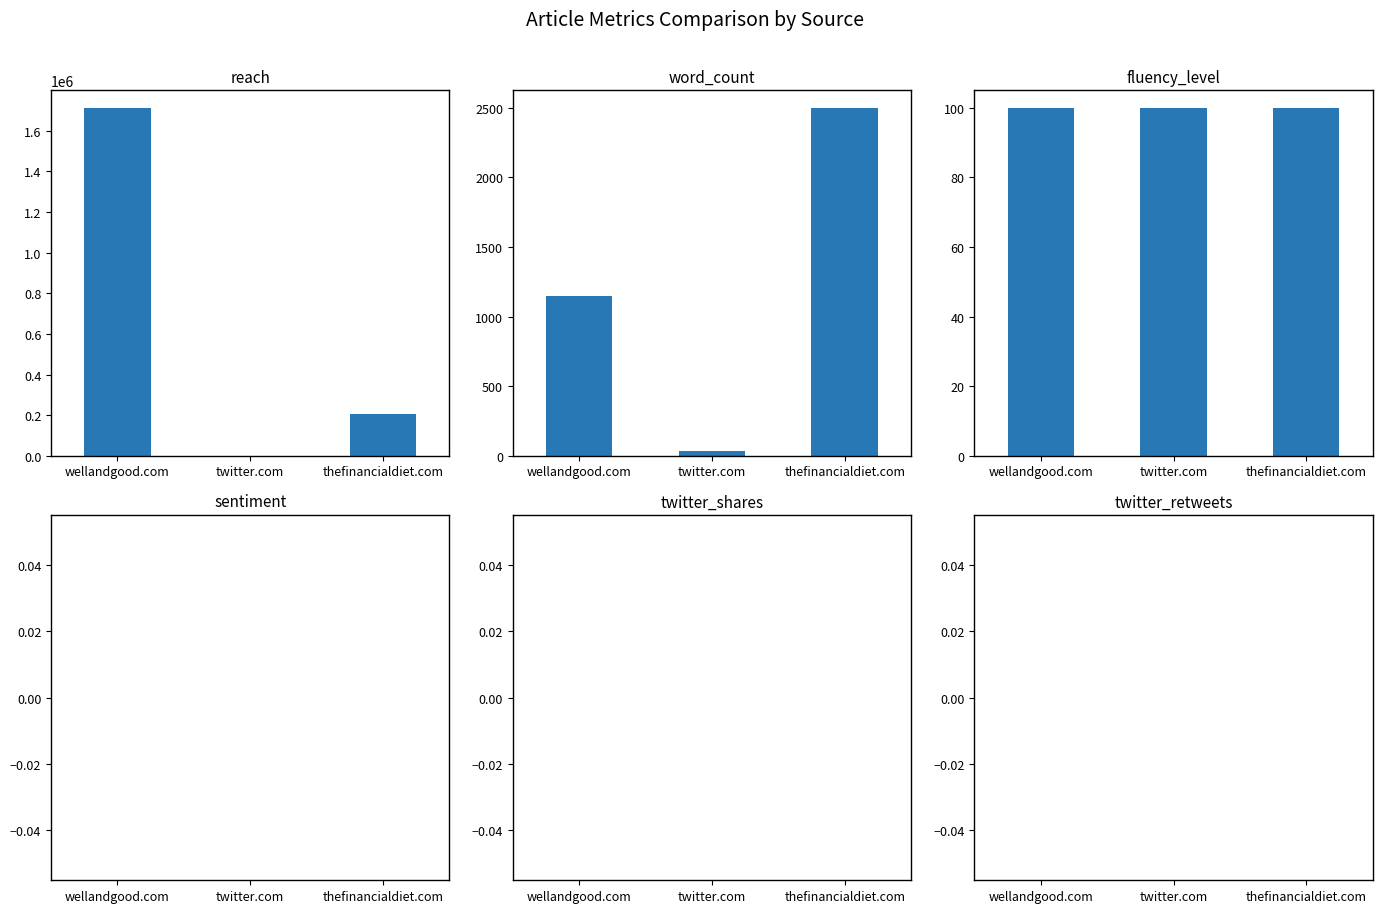

At which label does fluency_level reach its peak?

wellandgood.com